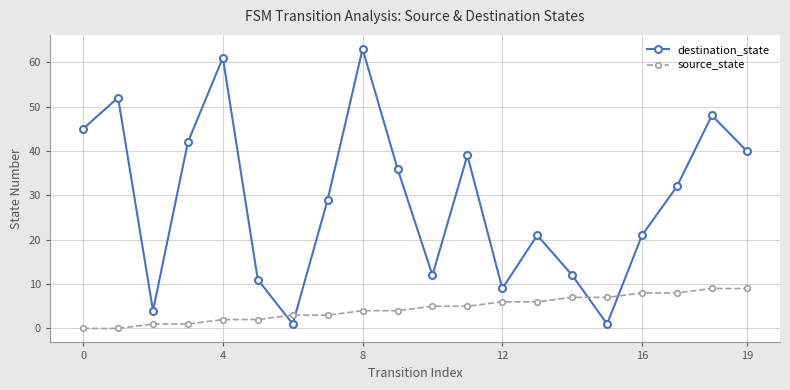

What is the difference between the second highest and second lowest values in the destination_state series?

60